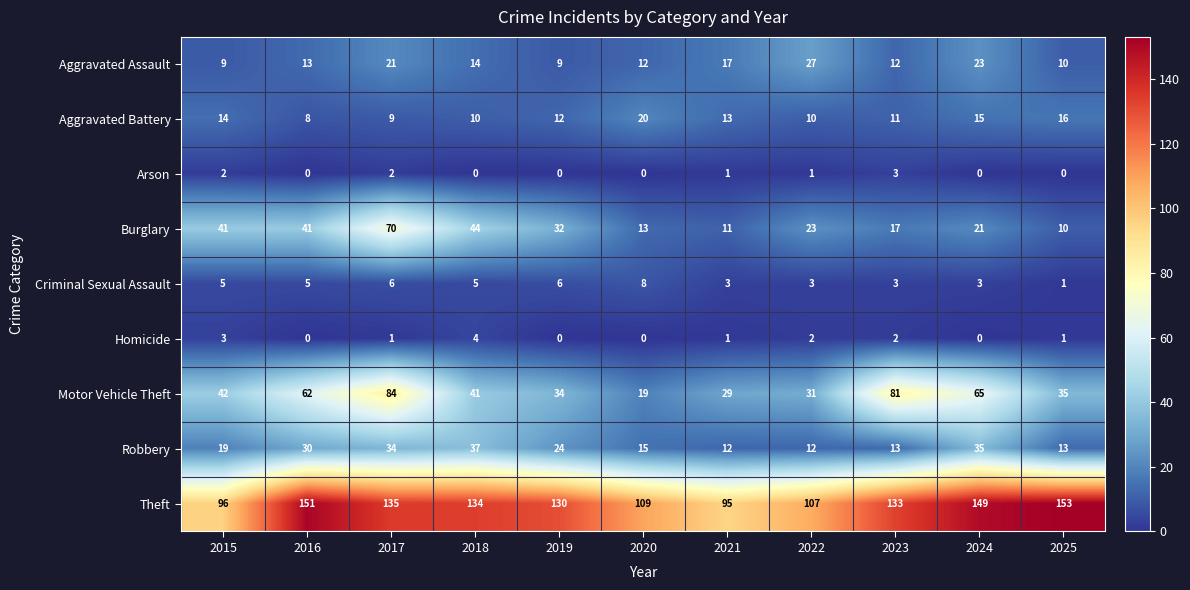

Which series has the largest total across all categories?

Theft